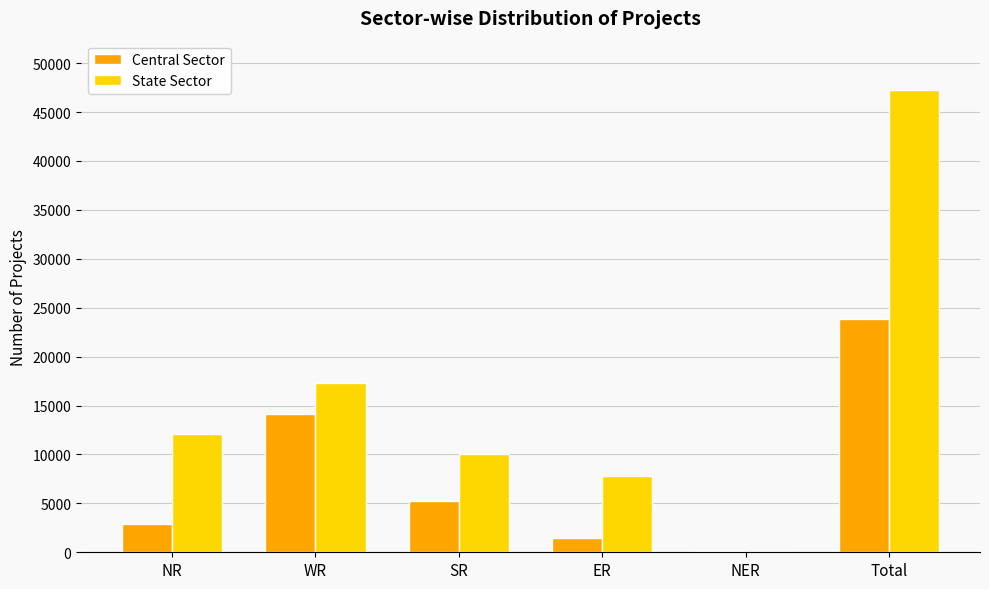

Are the bars grouped side by side (vs. stacked)?

Yes